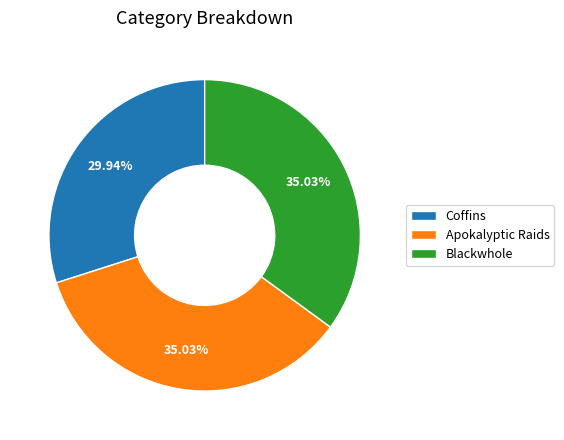

The Coffins slice represents 30% of the pie. True or false?

True